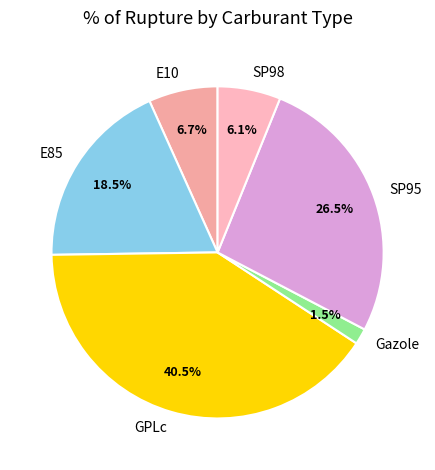

Do E85 and Gazole together represent more than half of the pie?

No